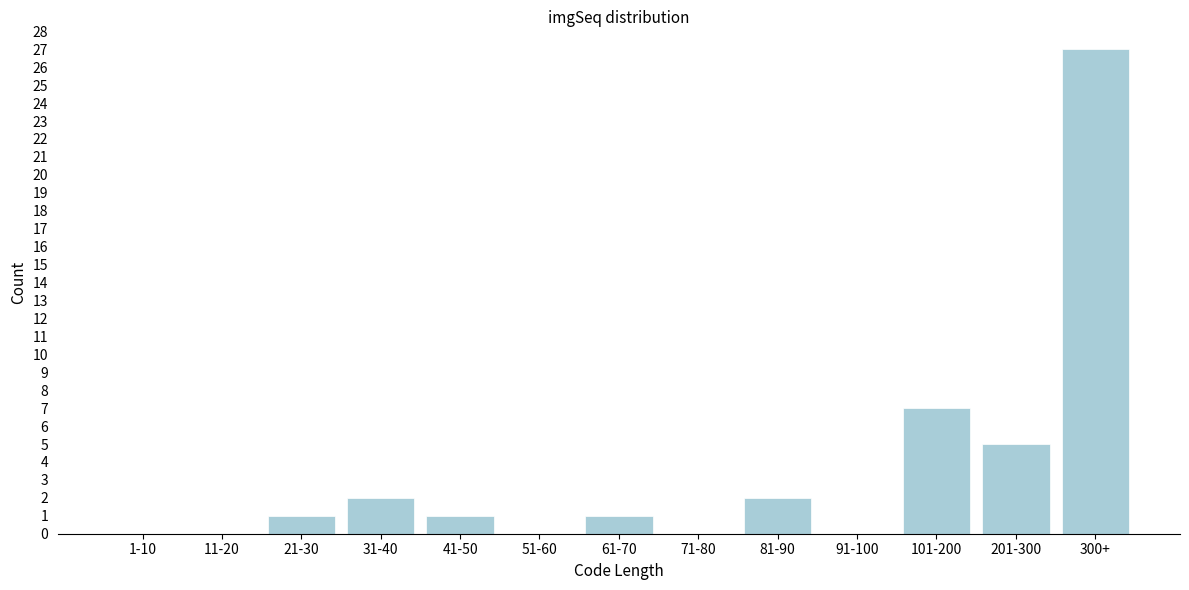

Reading left to right, extract all data points from this chart.

1-10=0	11-20=0	21-30=1	31-40=2	41-50=1	51-60=0	61-70=1	71-80=0	81-90=2	91-100=0	101-200=7	201-300=5	300+=27